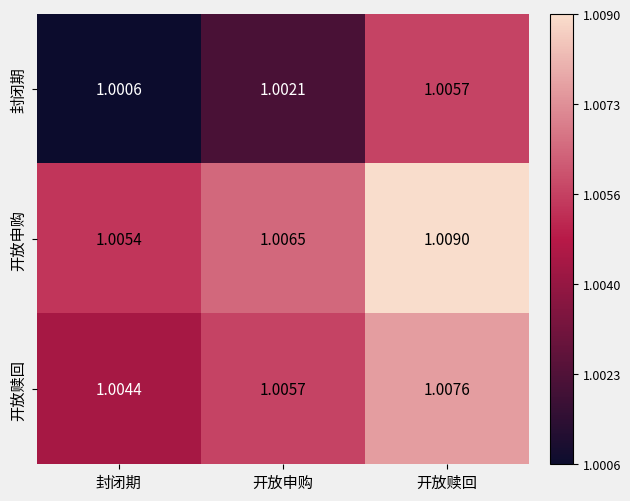

What is the total value across all series at 开放赎回?

3.0